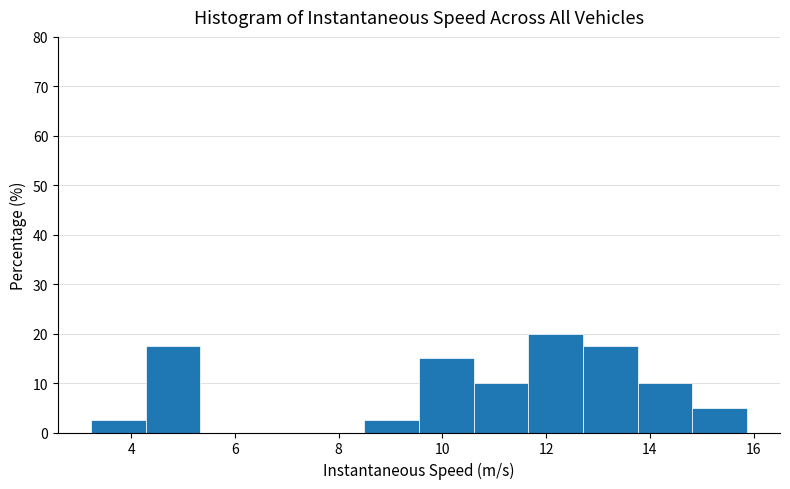

Which range on the x-axis has the tallest bar?

11.6 to 12.8